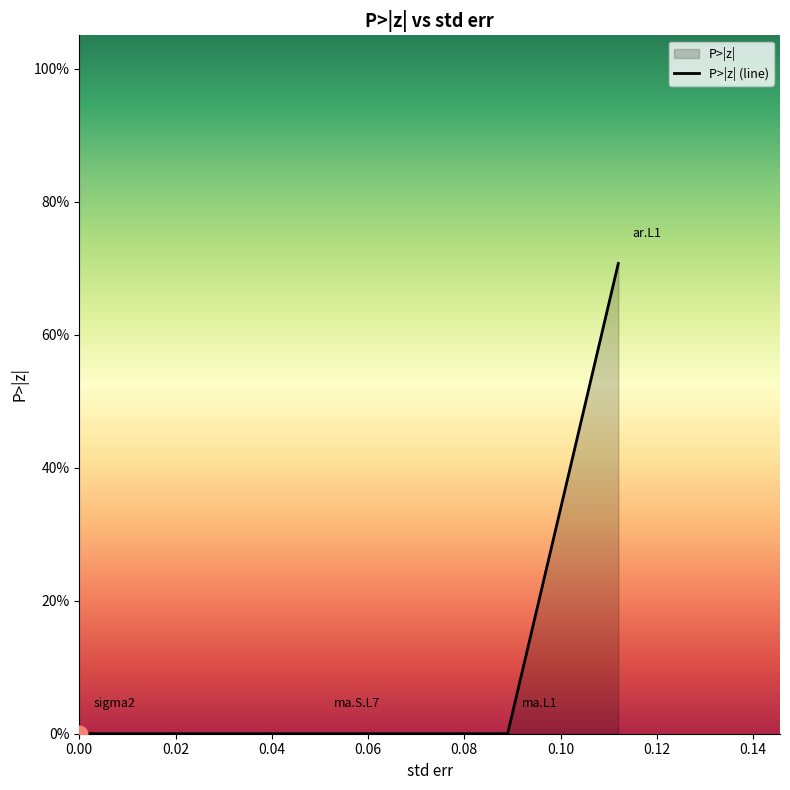

Is it true that the value at ma.S.L7 is -0.4?

False